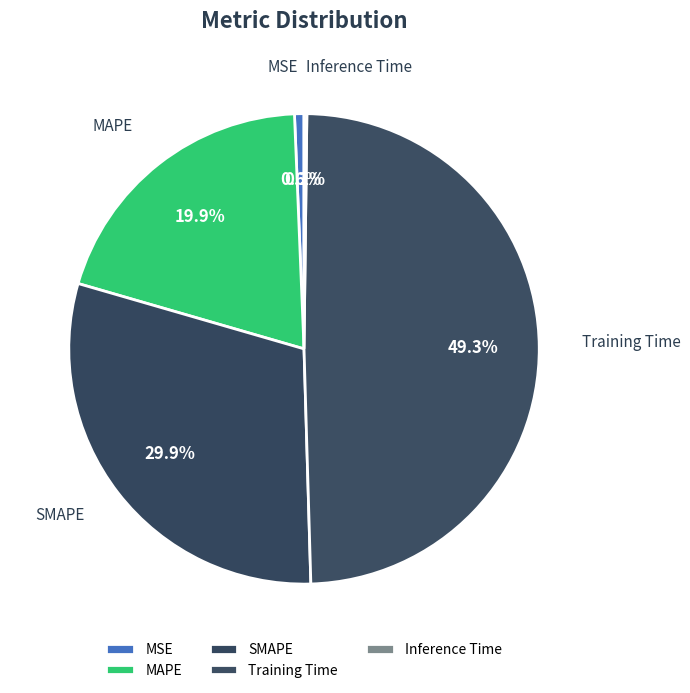

What is the largest slice in the pie chart?

Training Time